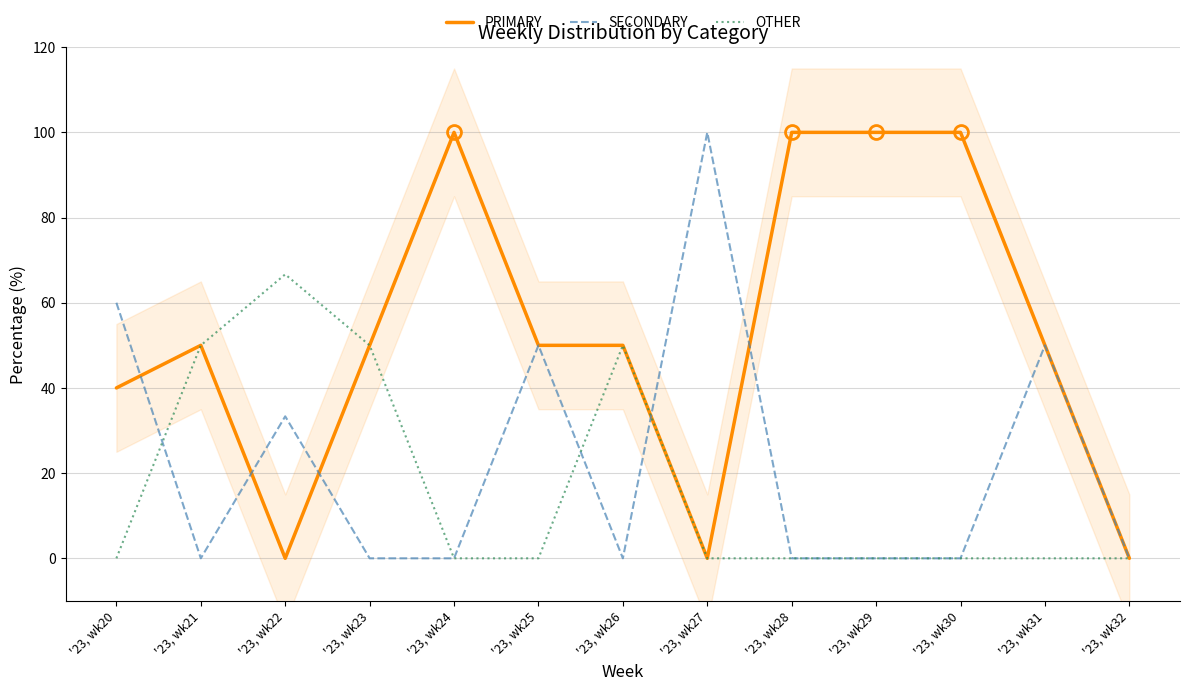

How many series are shown in this chart?

3